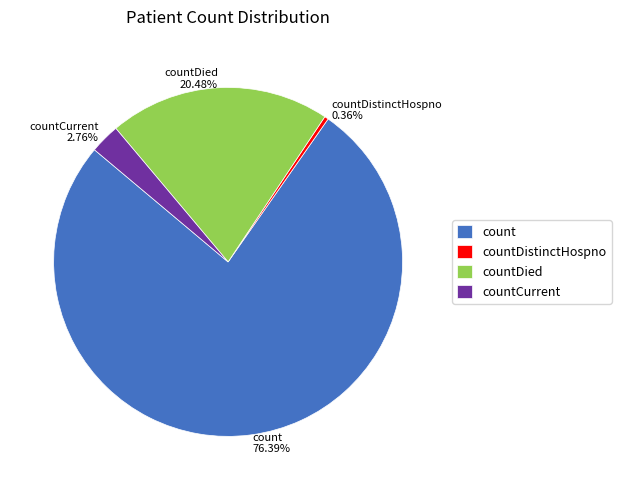

The countCurrent slice represents 3% of the pie. True or false?

True